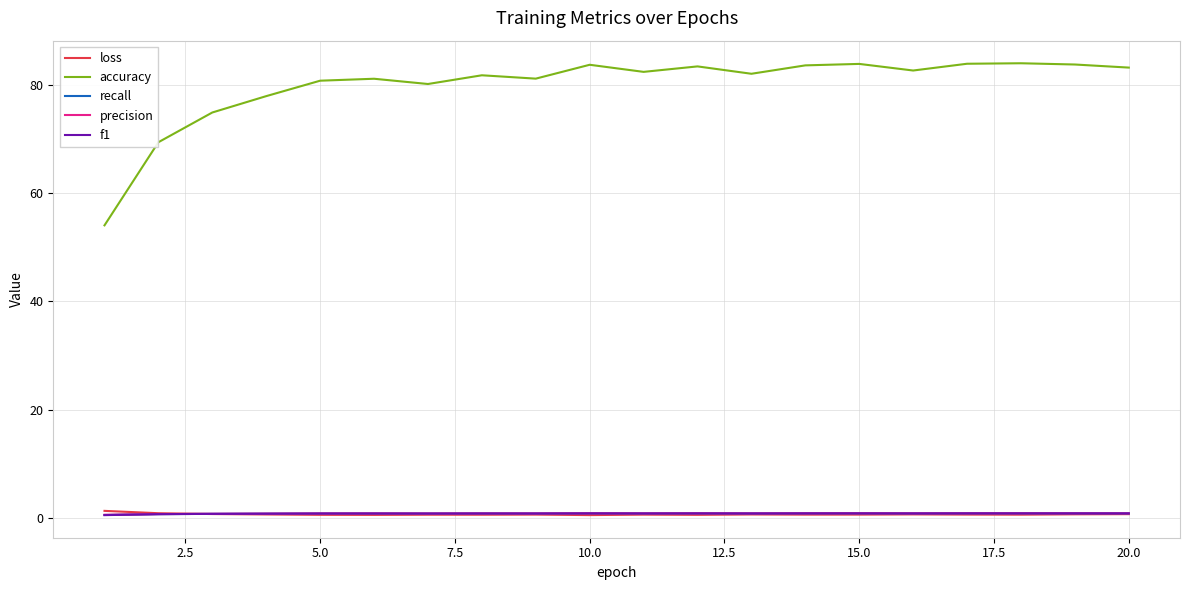

Which series has the largest range (max minus min)?

accuracy